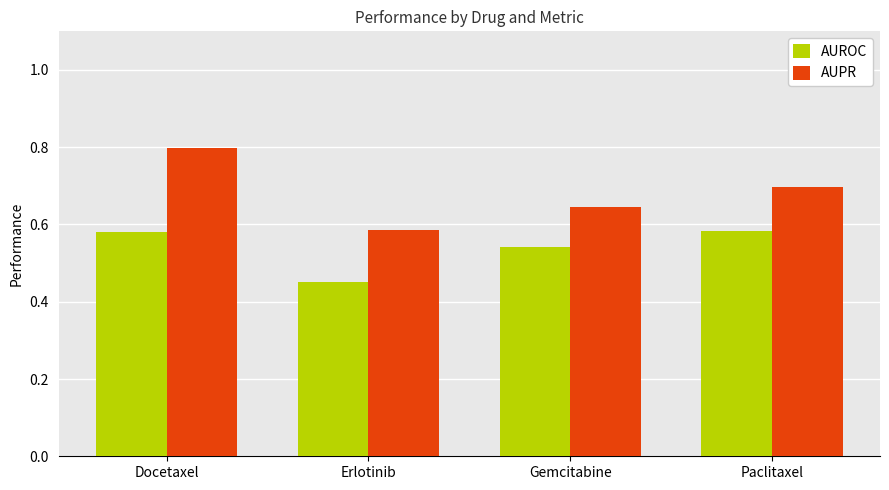

Which series has the widest spread of values?

AUPR